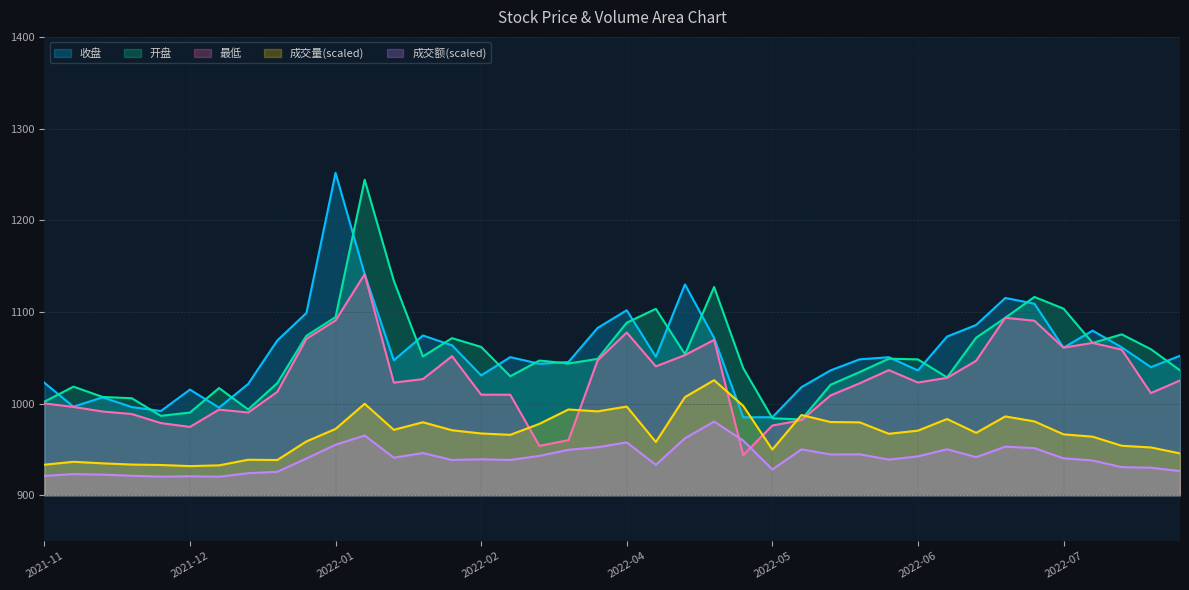

True or false: 成交额 and 成交量 cross at least once.

False